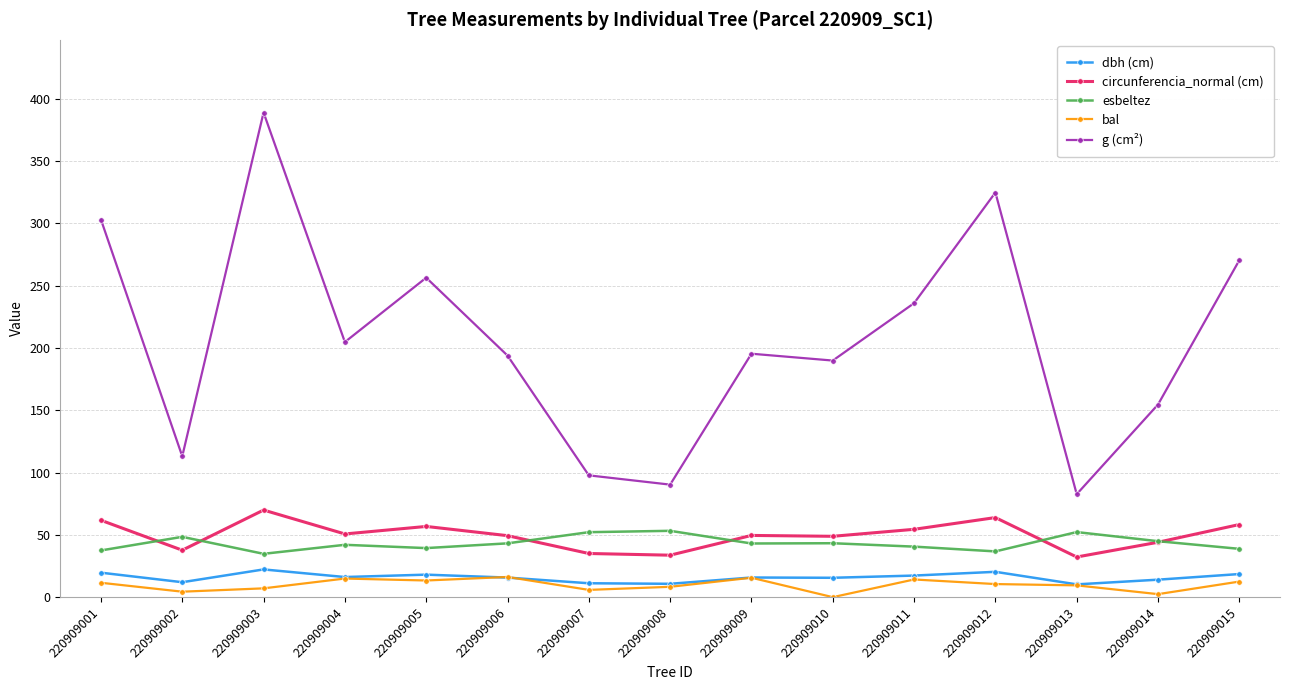

What is the total value across all series at 220909008?

196.3